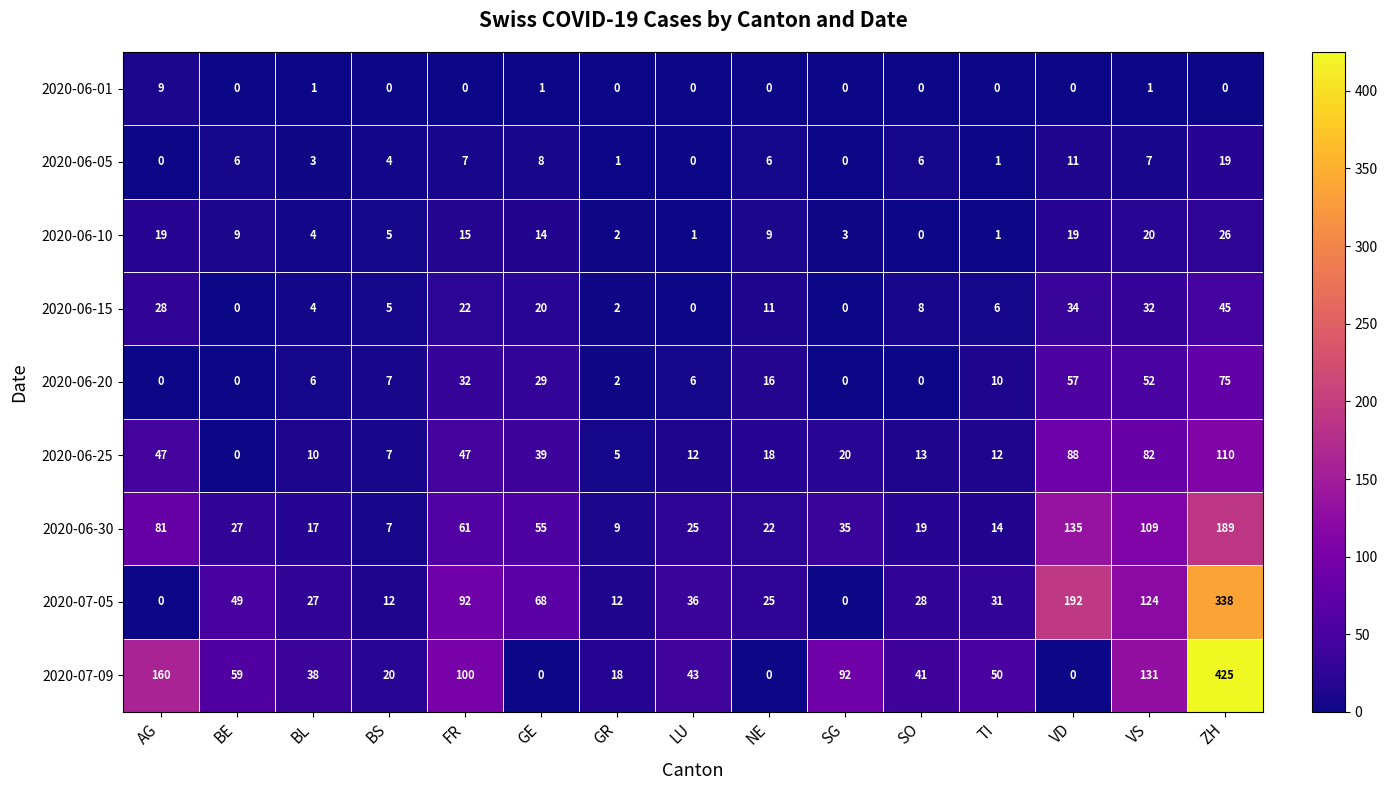

What is the difference between the maximum and minimum values in the 2020-07-09 series?

425